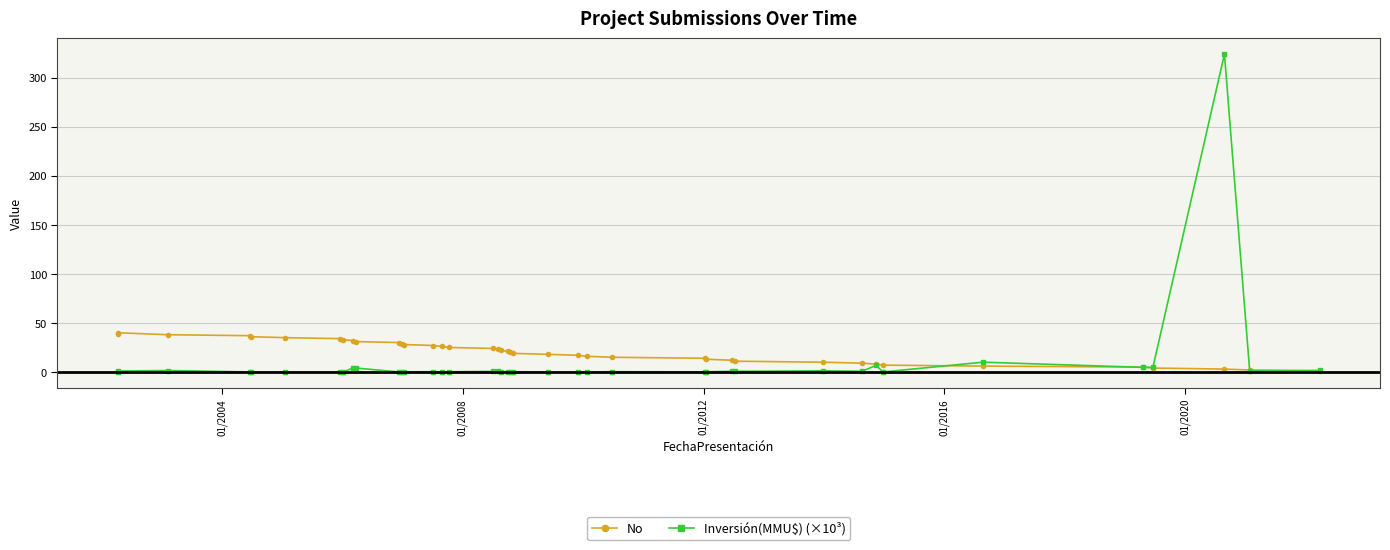

Which series ends up on top after the final intersection of No and Inversión(MMU$) (×10³)?

Inversión(MMU$) (×10³)